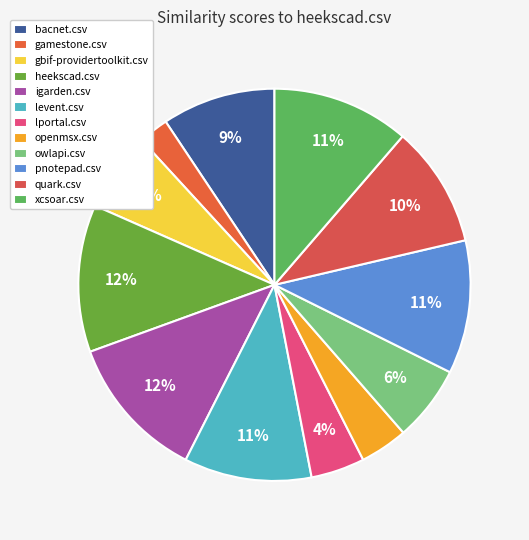

Count the number of slices in the pie.

12